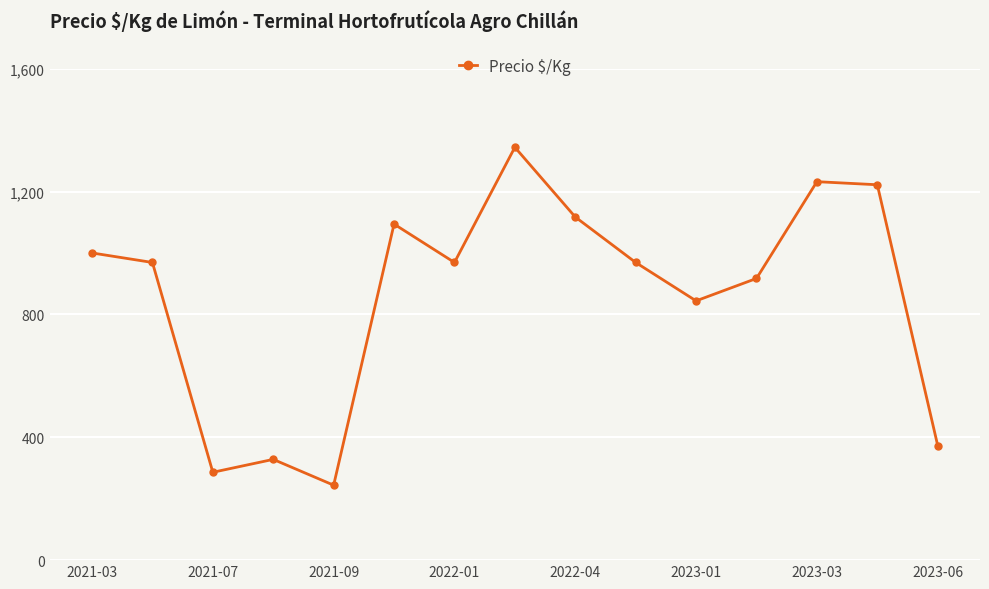

What is the value of the 5th point from the left?

244